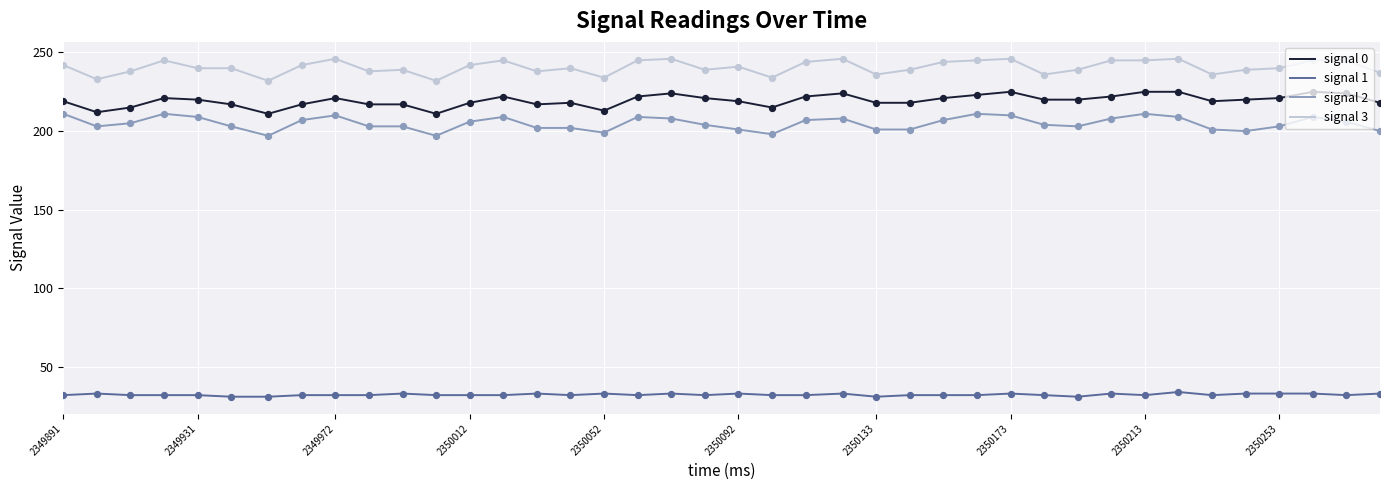

Which series has the largest total across all categories?

signal 3